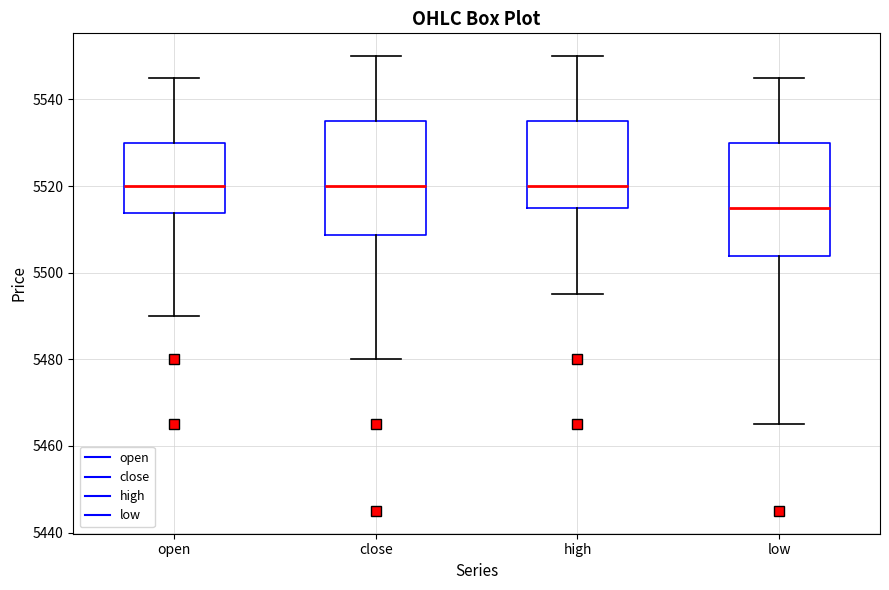

Which box's median line is the lowest?

low